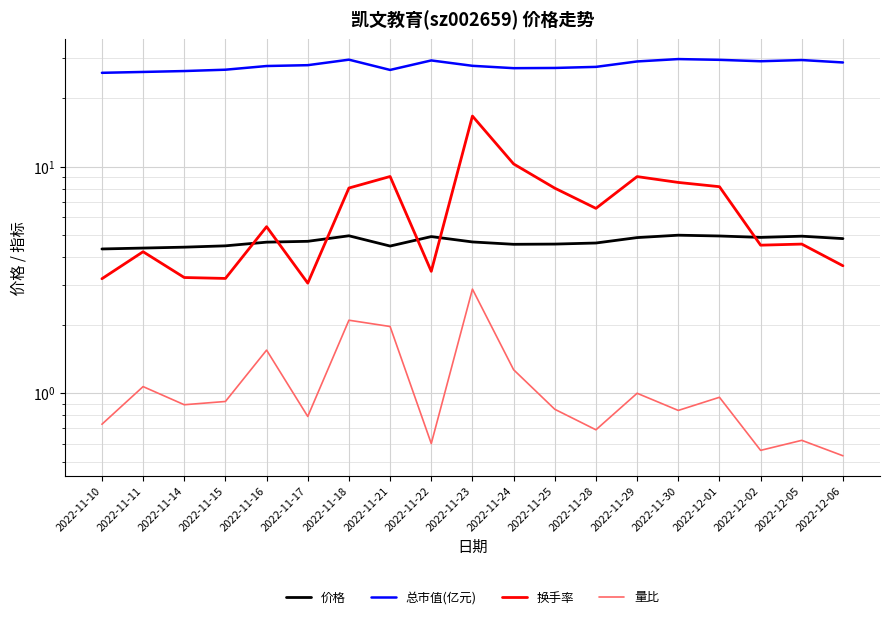

What is the difference between the maximum and minimum values in the 总市值(亿元) series?

3.9